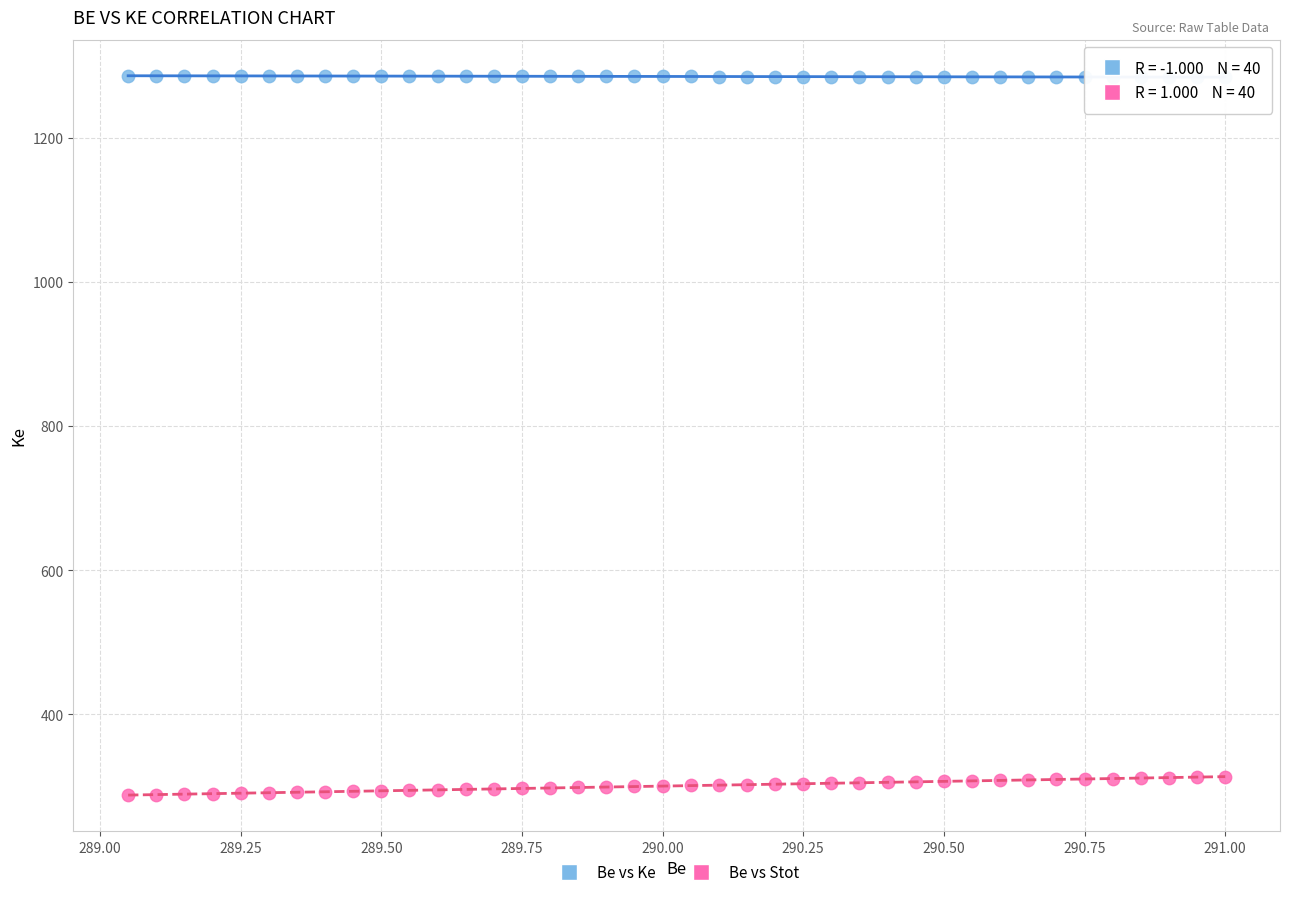

What is the X range (max minus min) for the scatter plot?

2.0